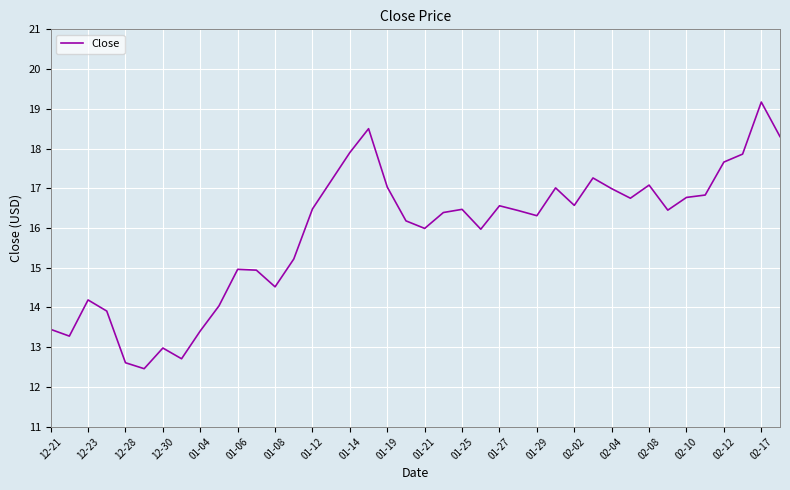

What is the difference between the maximum and minimum values?

6.7